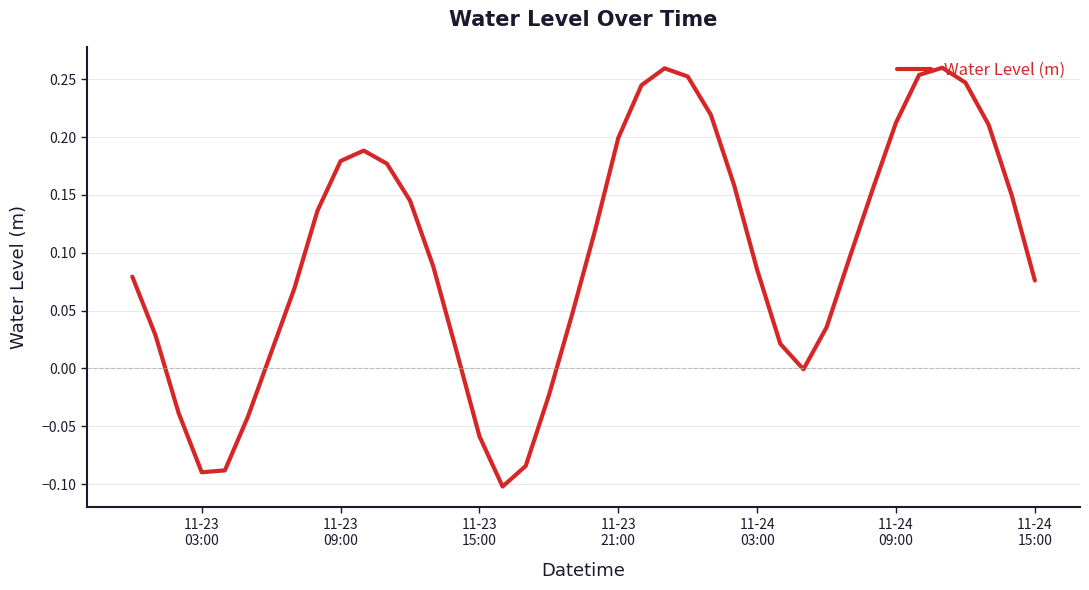

What is the difference between the maximum and minimum values?

0.4